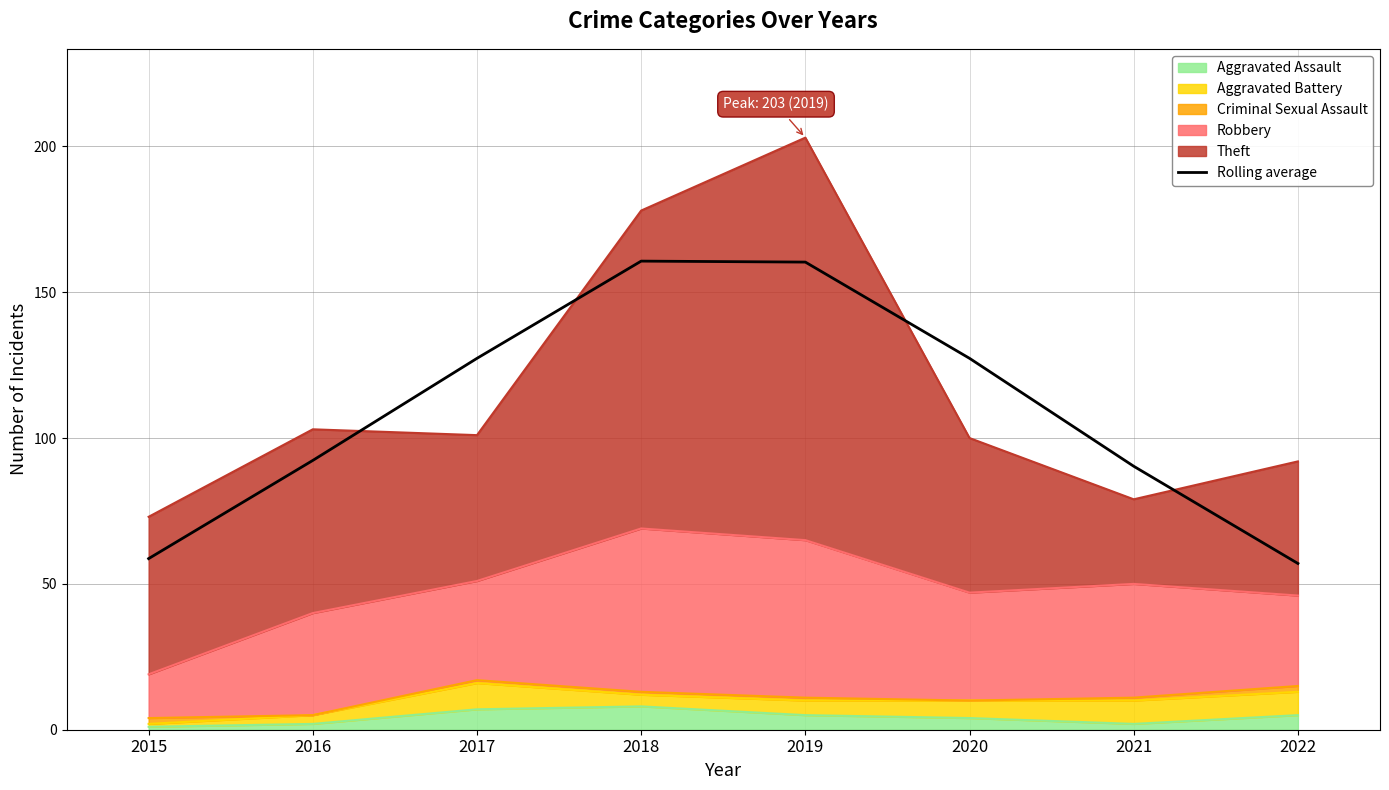

Where is the data nearest to the value 108?

2016